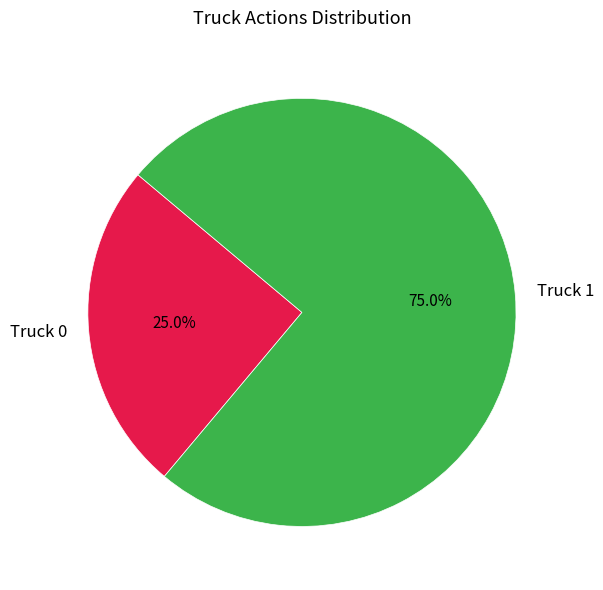

Which slice is the largest?

Truck 1